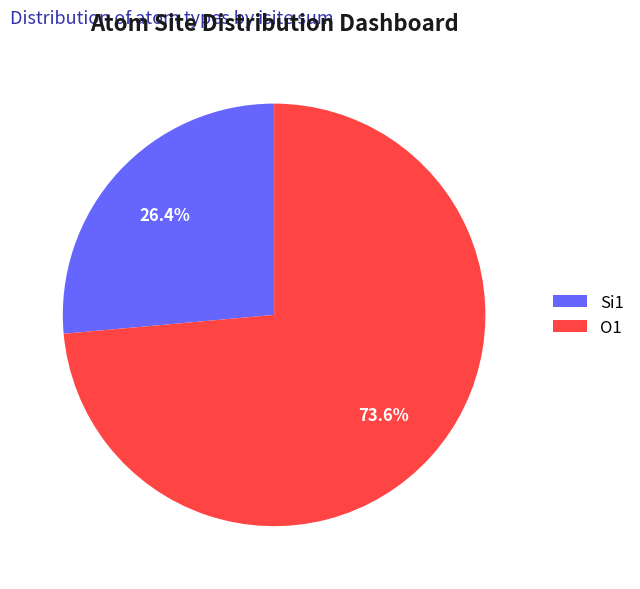

What percentage is NOT represented by Si1?

73.6%